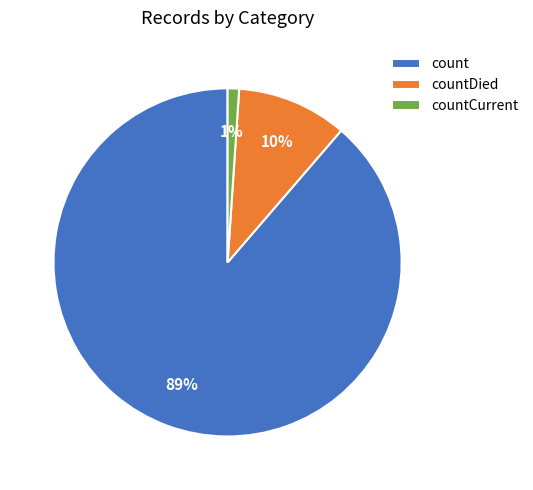

Is there any slice that represents more than half of the pie?

Yes